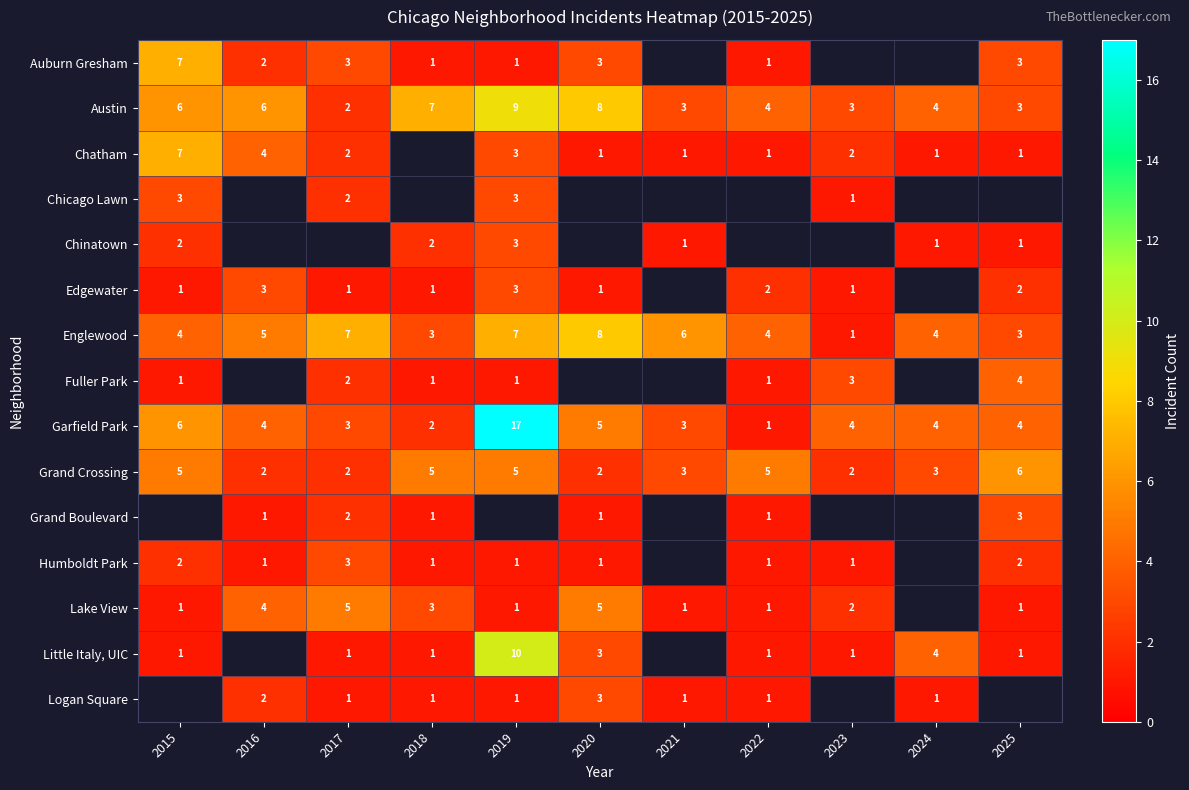

True or false: Chinatown has a value of 3 at 2019.

True